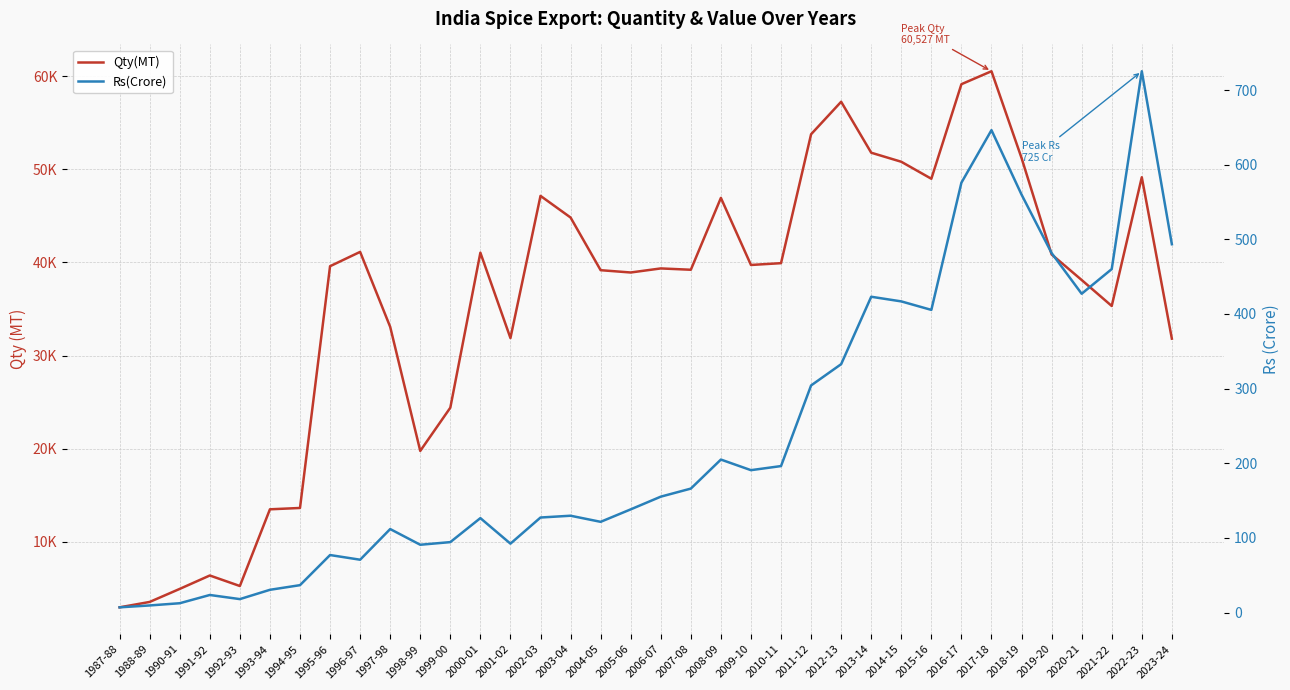

In Qty(MT), how many points are higher than both neighbors (excluding endpoints)?

9